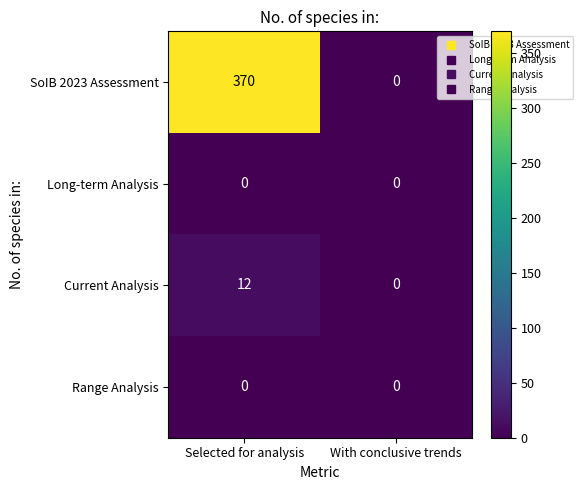

What is the total value across all series at Selected for analysis?

382